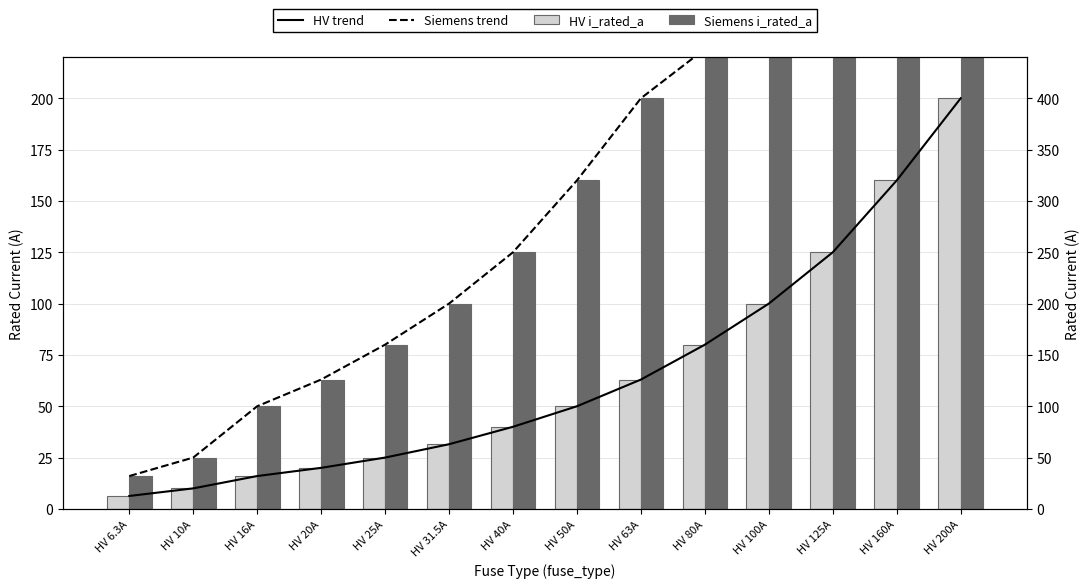

How many distinct data groups are displayed?

4